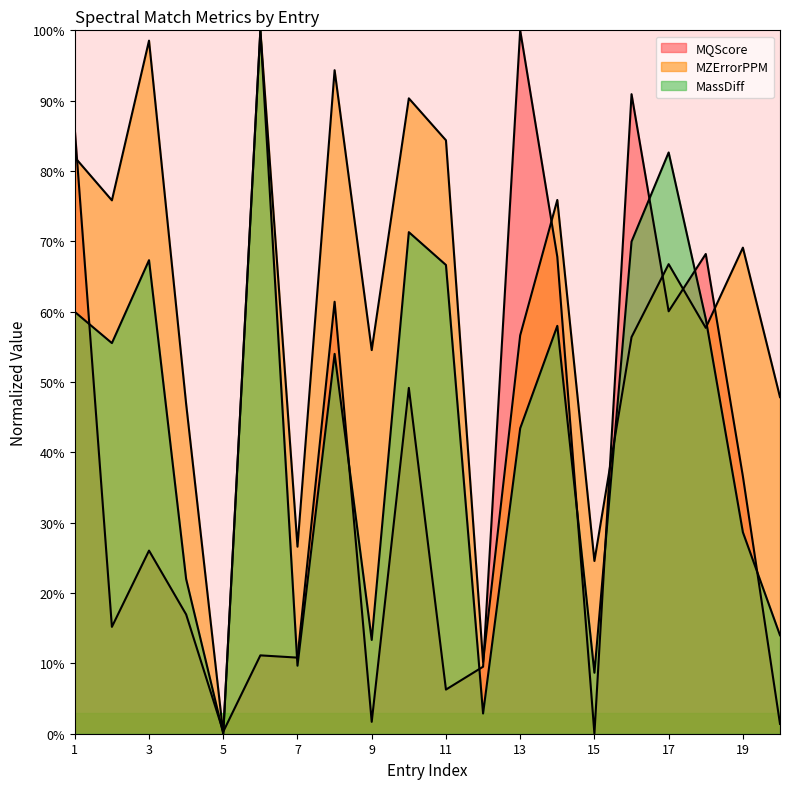

Count the number of data series in this chart.

3